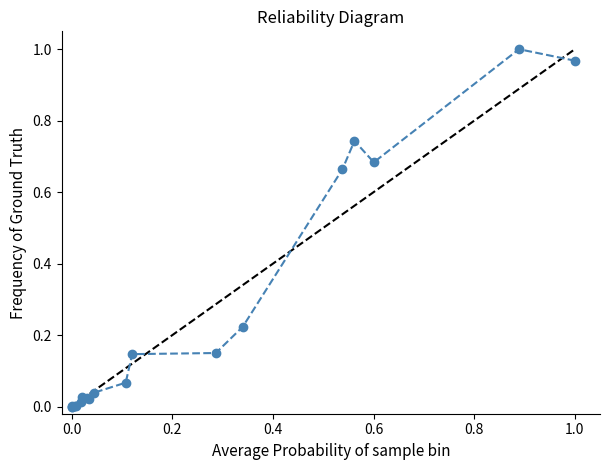

What is the average value?

0.3